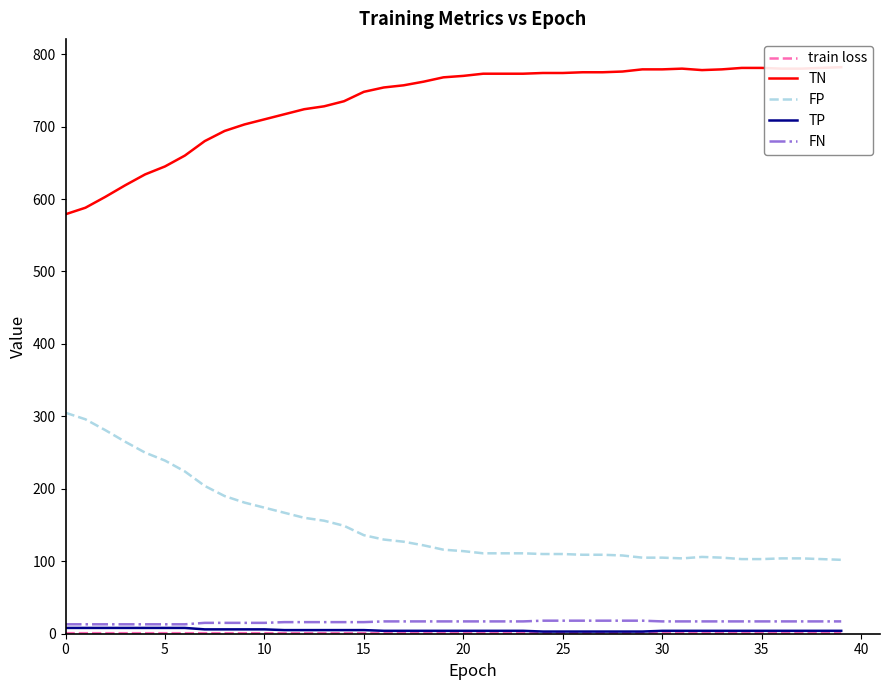

At which label is train loss closest to 0?

39